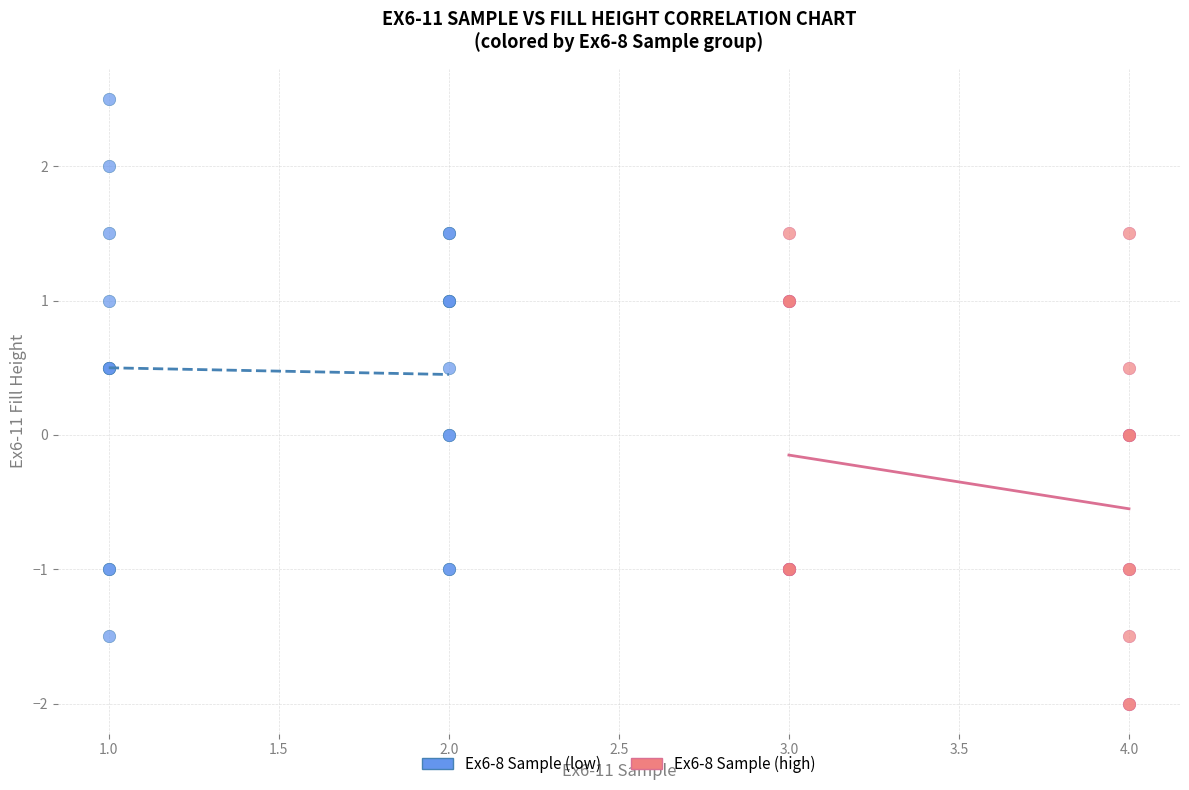

Which series has the widest spread of Y values?

Ex6-8 Sample (low)